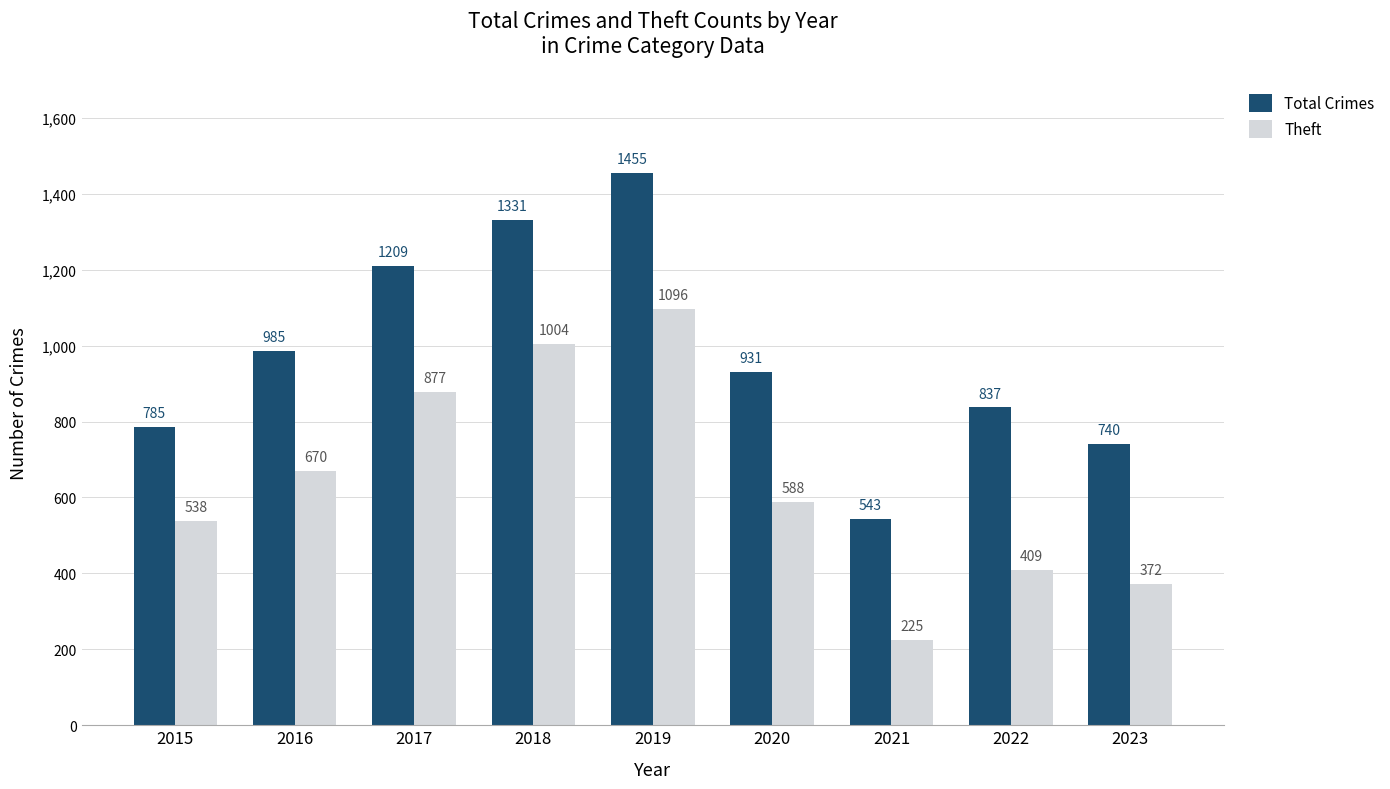

What is the value of the Total Crimes bar at the 7th from the left?

543